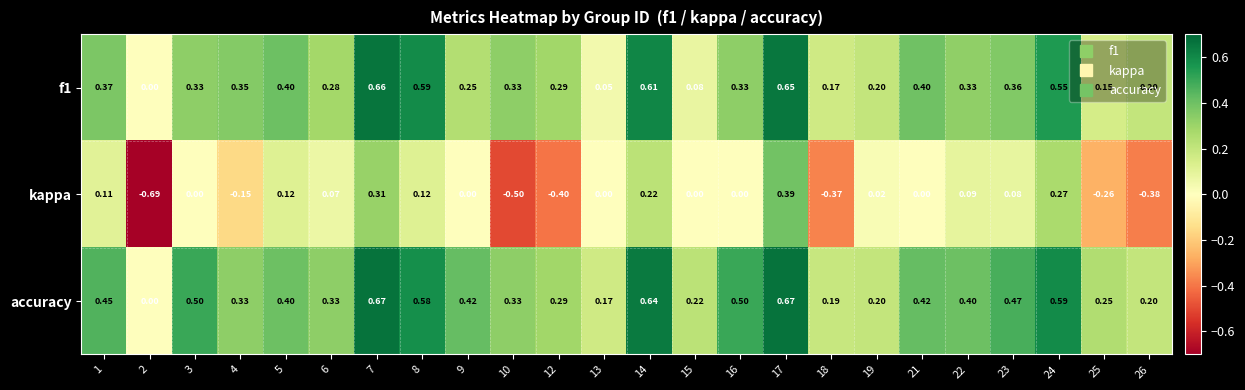

Which series has the largest range (max minus min)?

kappa